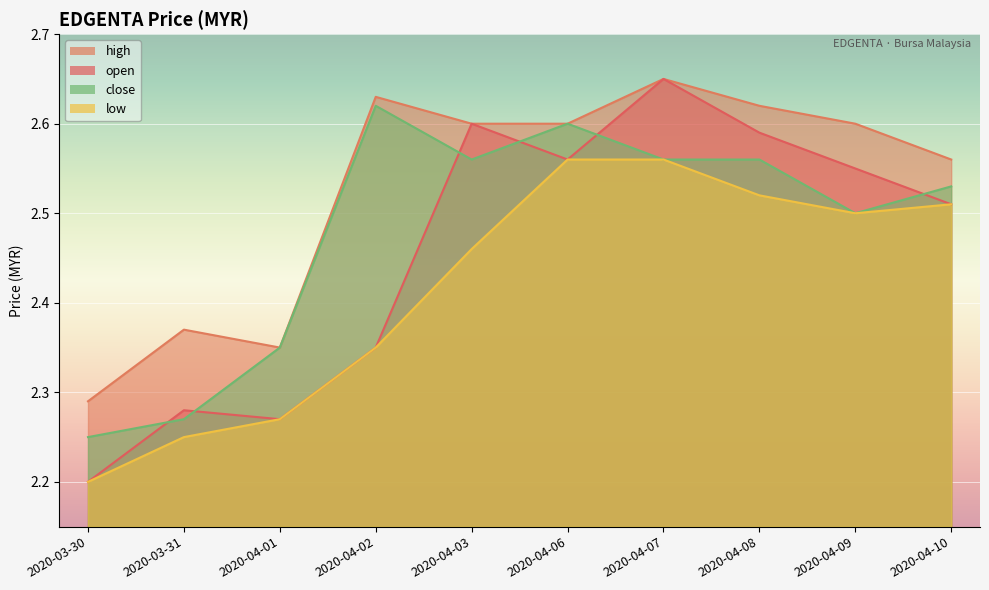

Which label corresponds to the largest value in the chart?

2020-04-07